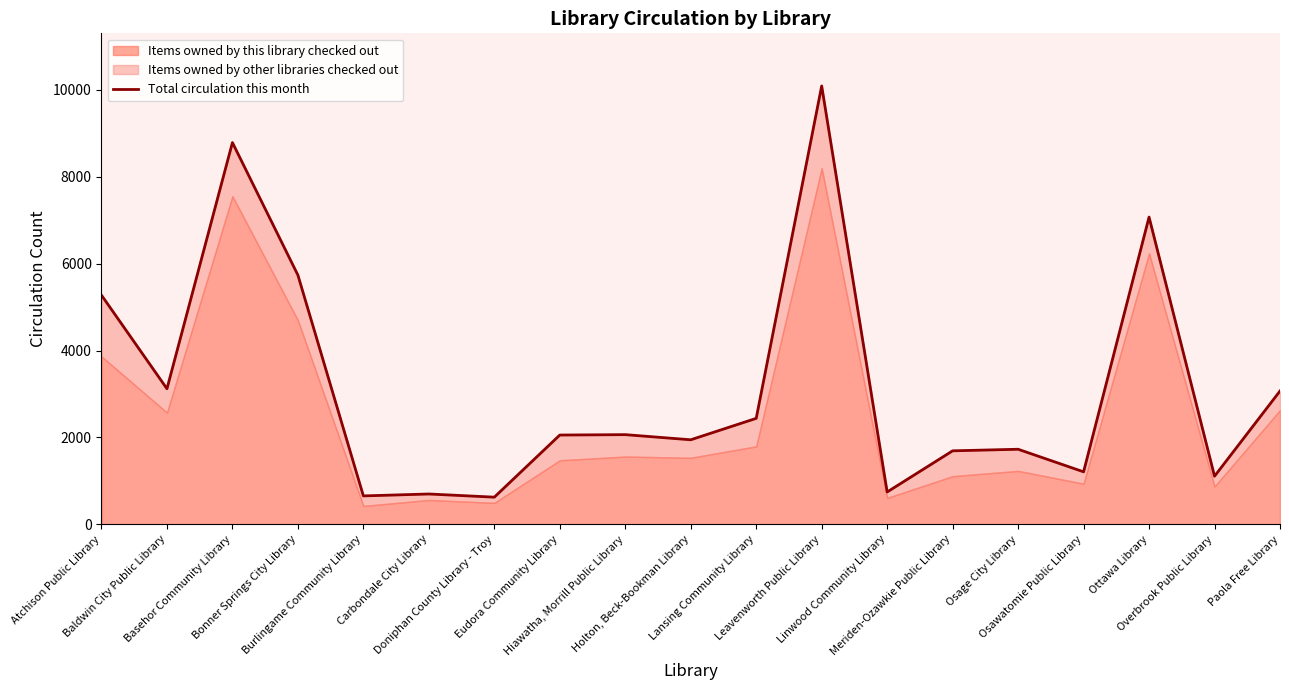

What is the sum of all values?

60116